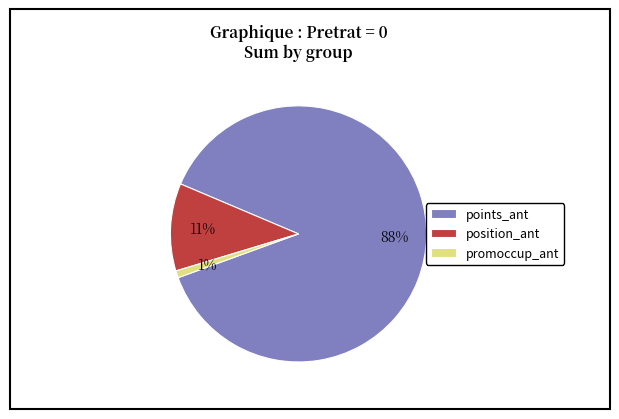

What percentage is the position_ant slice, to the nearest percent?

11%